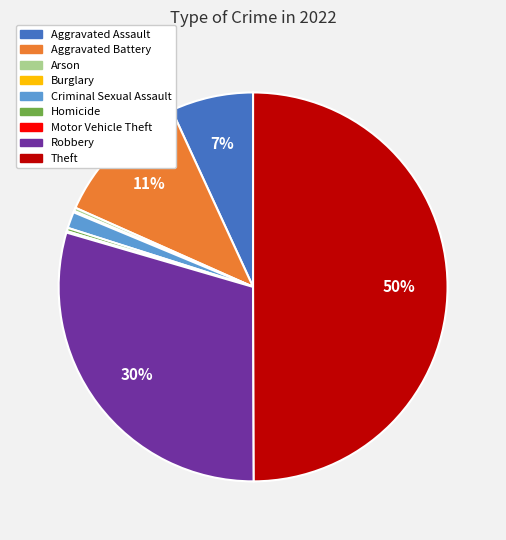

True or false: Aggravated Battery accounts for 3% of the total.

False